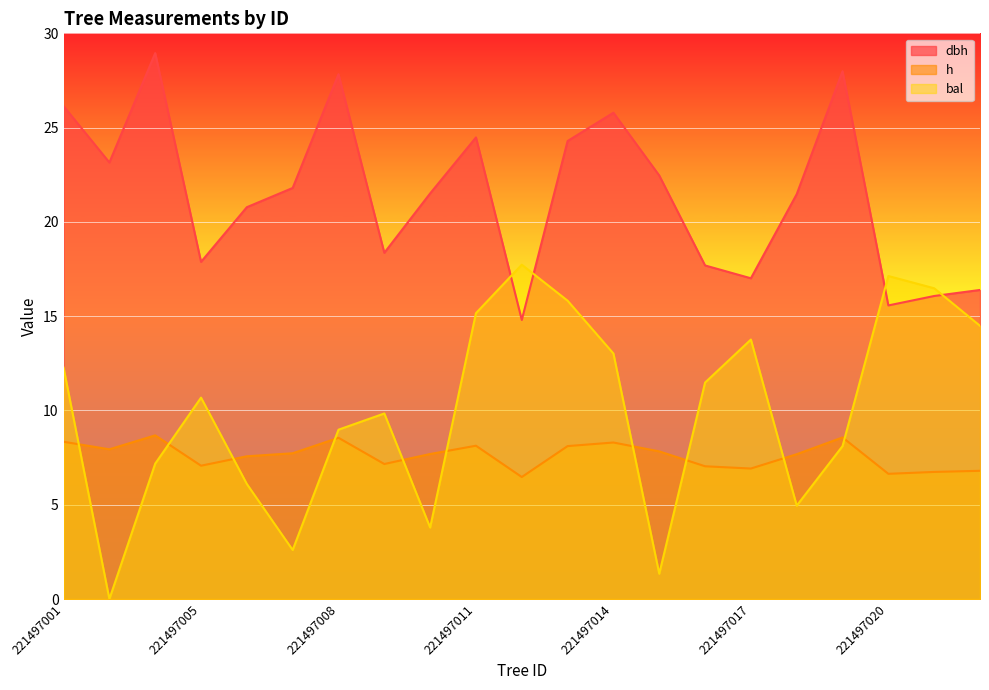

Reading left to right, list all the values displayed in this chart.

dbh: 26.1	23.1	28.9	17.9	20.8	21.8	27.8	18.4	21.5	24.5	14.8	24.3	25.8	22.5	17.7	17.0	21.5	28.0	15.6	16.1	16.4
h: 8.3	7.9	8.7	7.1	7.6	7.7	8.6	7.2	7.7	8.1	6.5	8.1	8.3	7.8	7.0	6.9	7.7	8.6	6.6	6.7	6.8
bal: 12.3	0.0	7.2	10.7	6.1	2.6	9.0	9.8	3.8	15.2	17.7	15.8	13.0	1.3	11.5	13.8	5.0	8.1	17.1	16.5	14.5